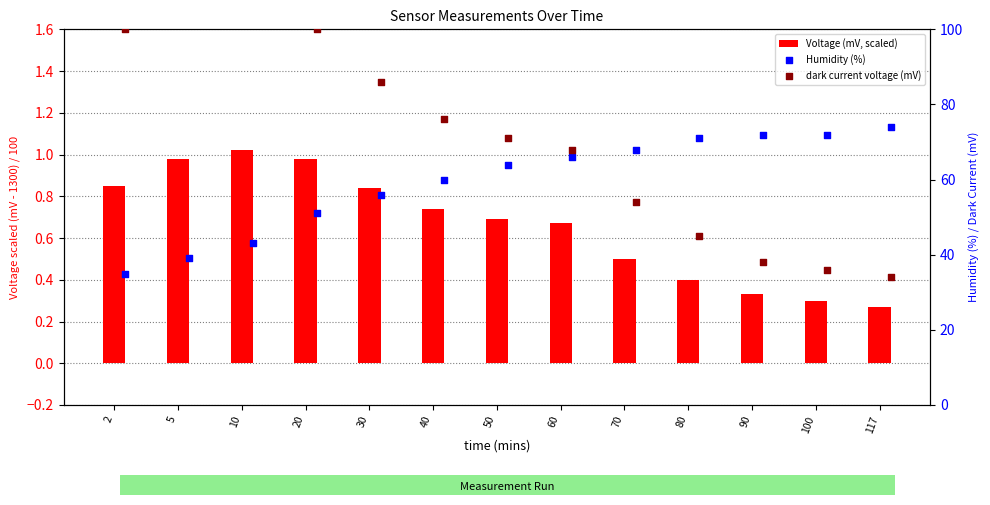

Which series reaches the minimum Y coordinate?

Voltage (mV, scaled)